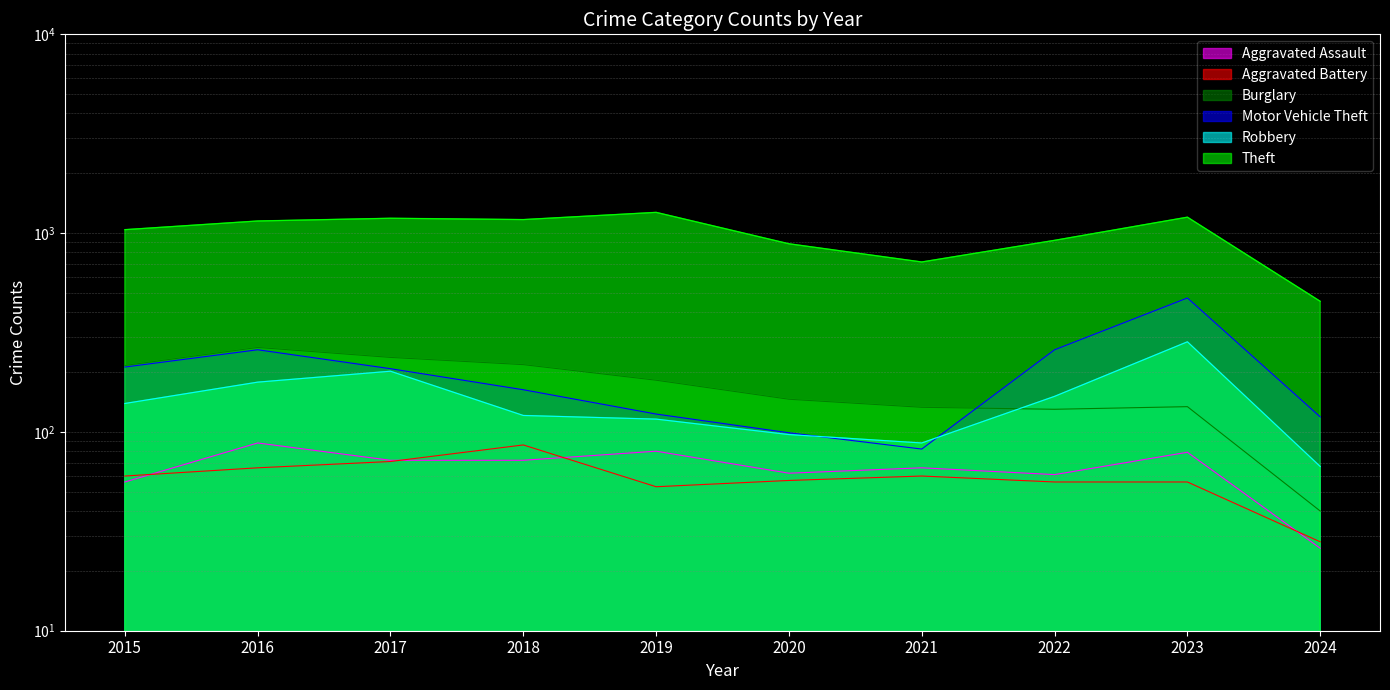

Which series changed the most between 2015 and 2016?

Theft